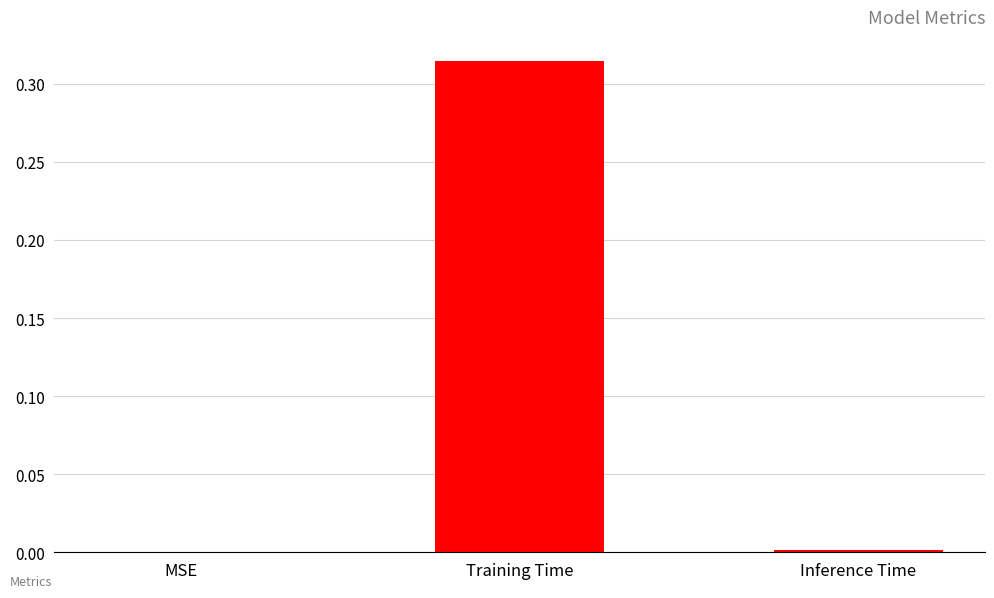

The value at Inference Time is 0.0. True or false?

True